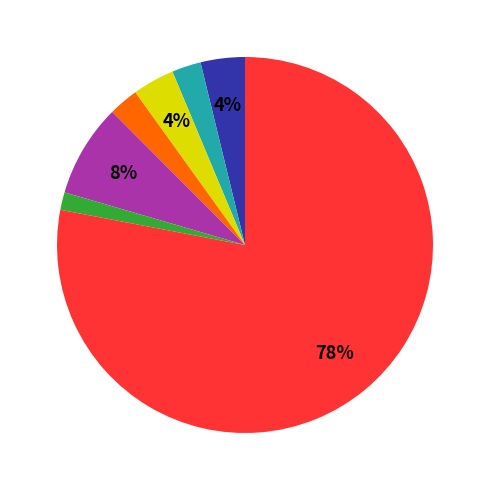

Is there a majority slice in this chart?

Yes